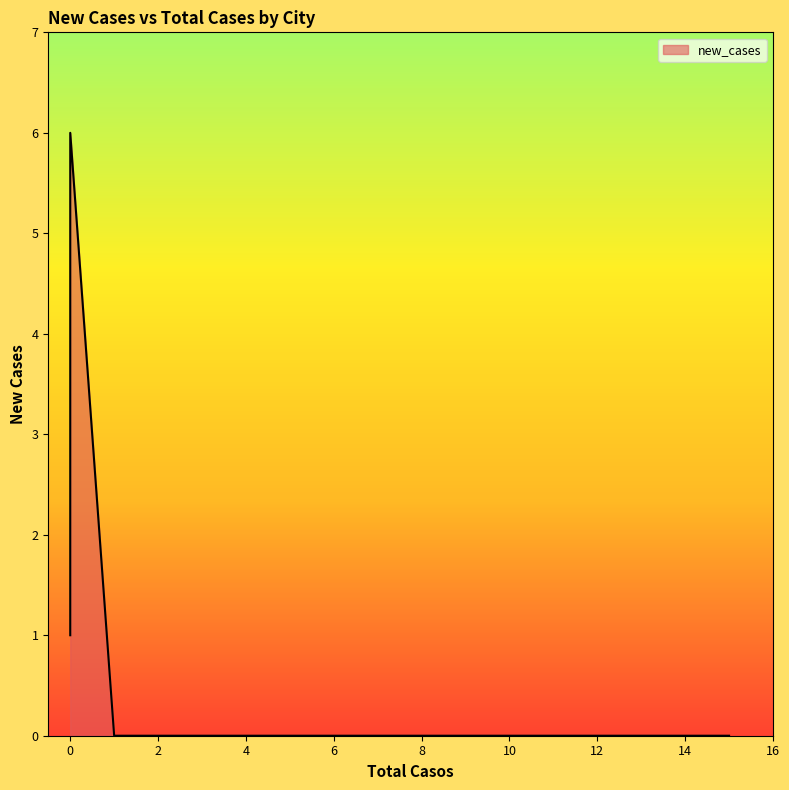

Does the chart display data point markers on the line(s)?

No